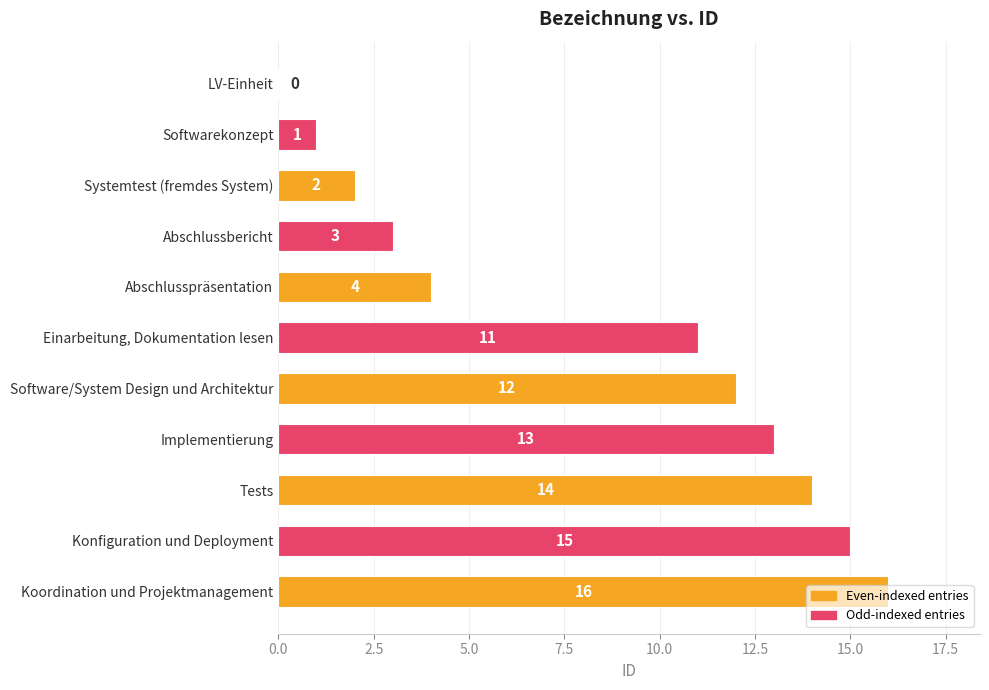

At which label is the value closest to 8?

Einarbeitung, Dokumentation lesen